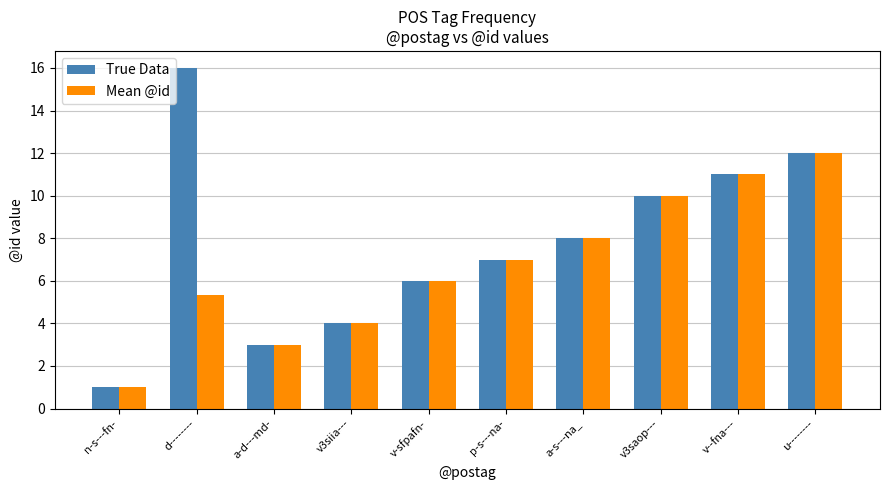

What are all the series names shown in the legend?

True Data, Mean @id